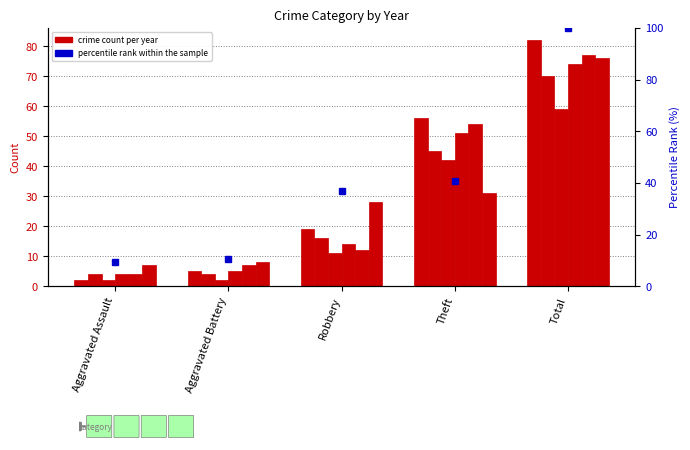

Reading left to right, transcribe all the data shown in this chart.

Aggravated Assault=9.2	Aggravated Battery=10.5	Robbery=36.8	Theft=40.8	Total=100.0